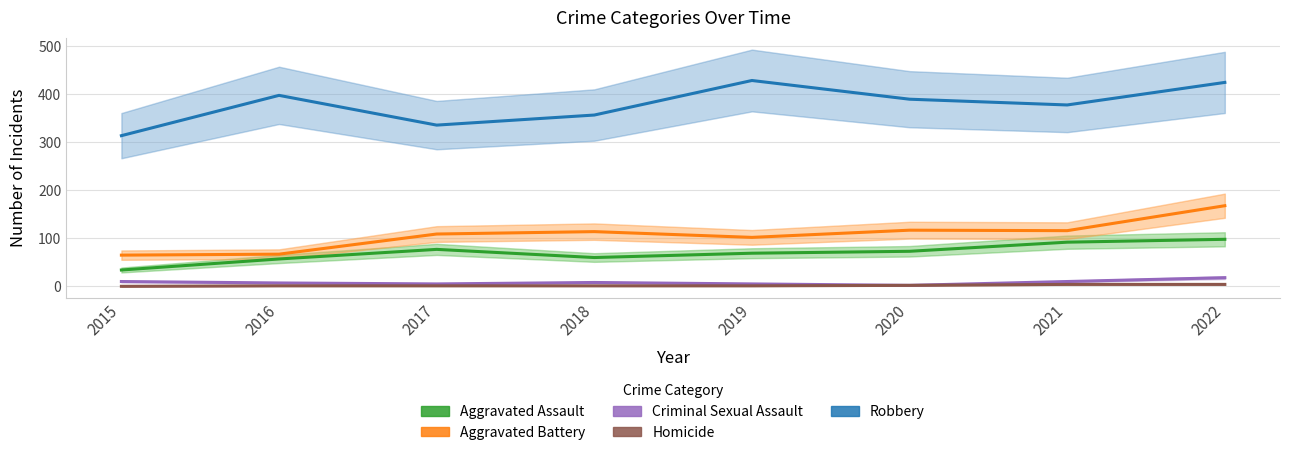

Rank the series at 2017 from lowest to highest value.

Homicide, Criminal Sexual Assault, Aggravated Assault, Aggravated Battery, Robbery